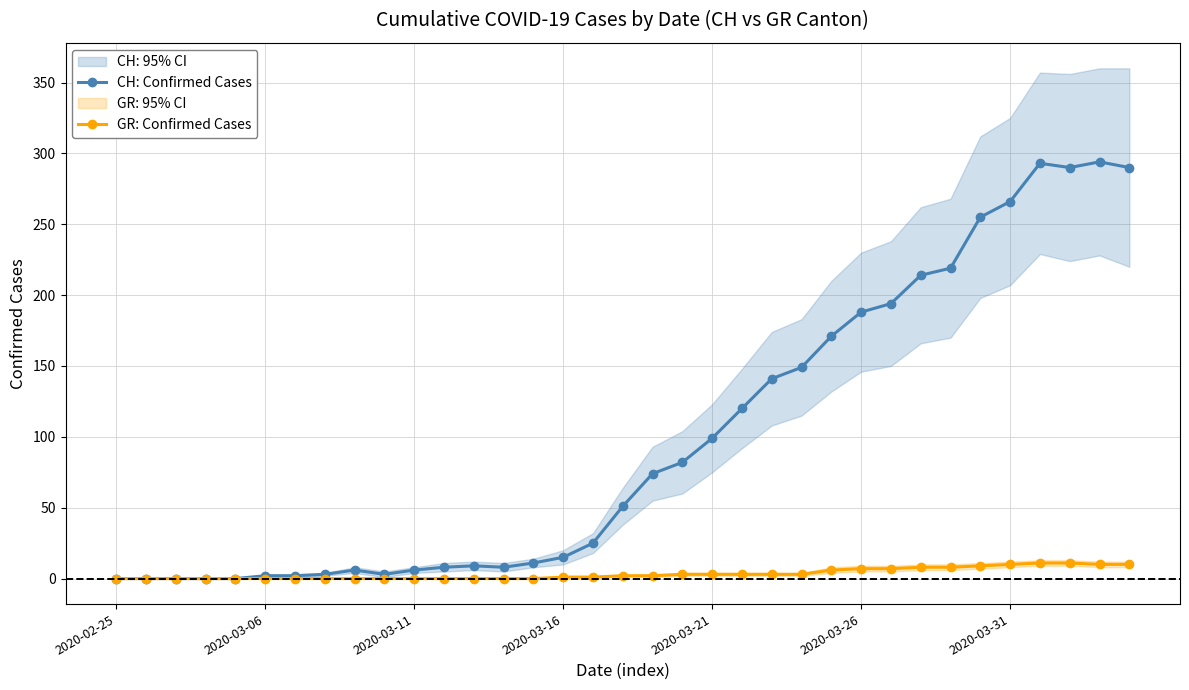

True or false: CH: Confirmed Cases has more than 2 points higher than both neighbors.

True